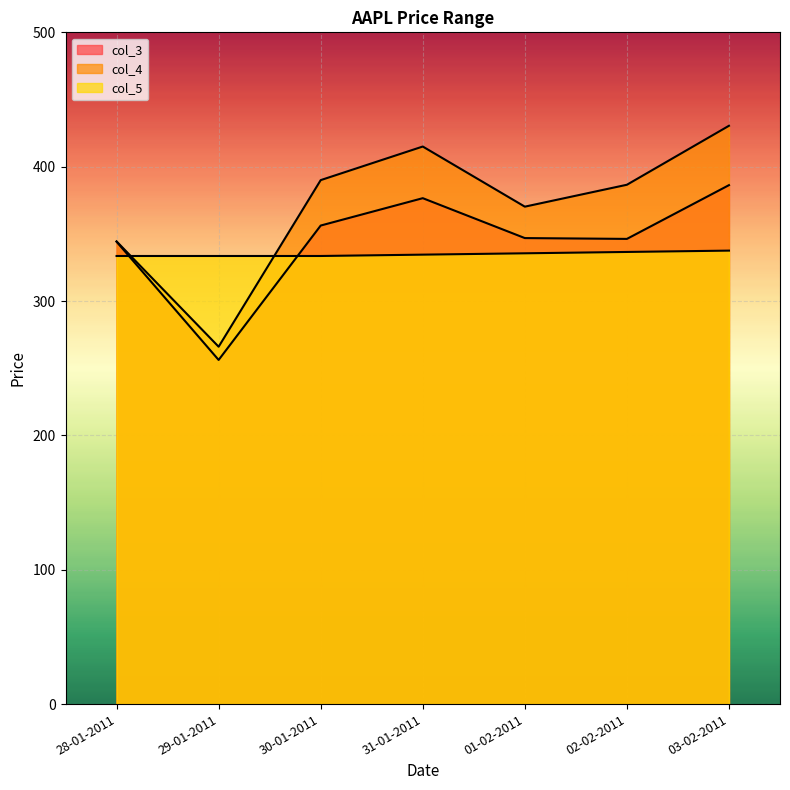

True or false: col_4 and col_3 cross at least once.

False